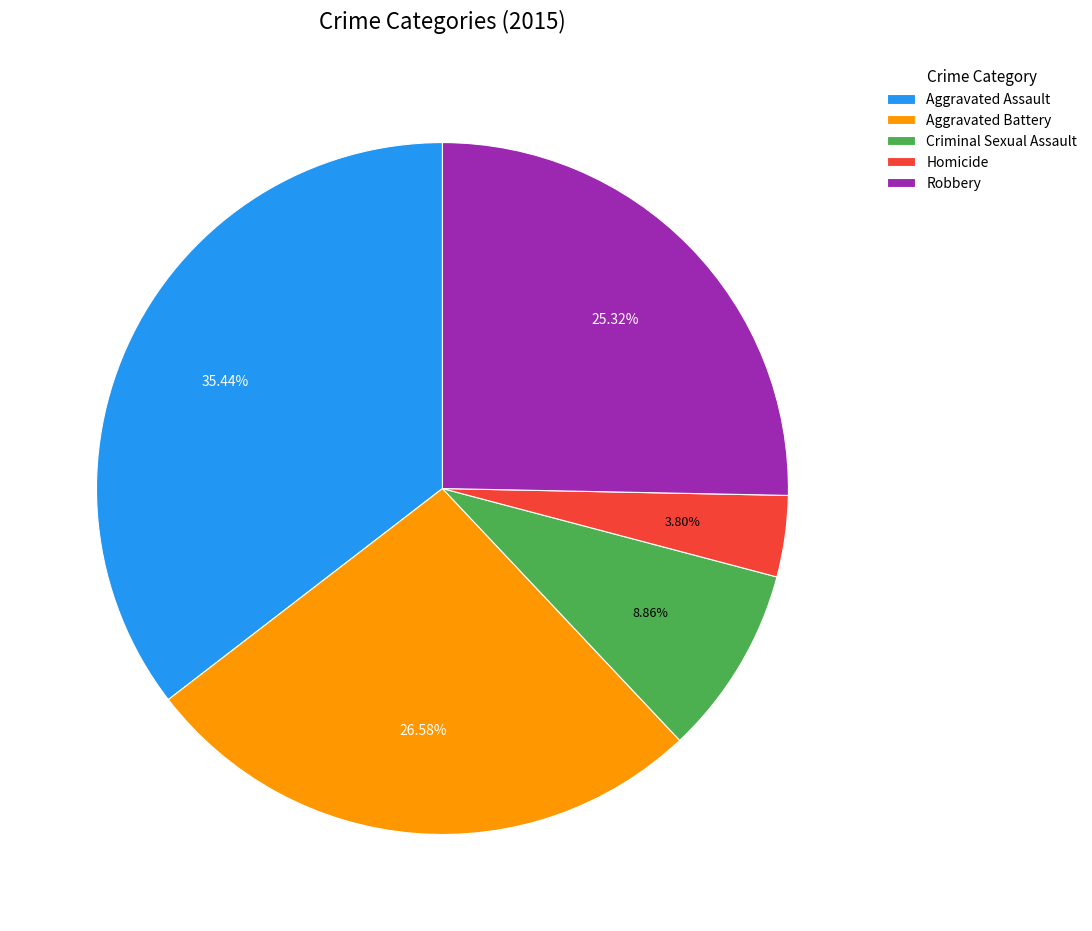

Which category has the smallest portion of the pie?

Homicide